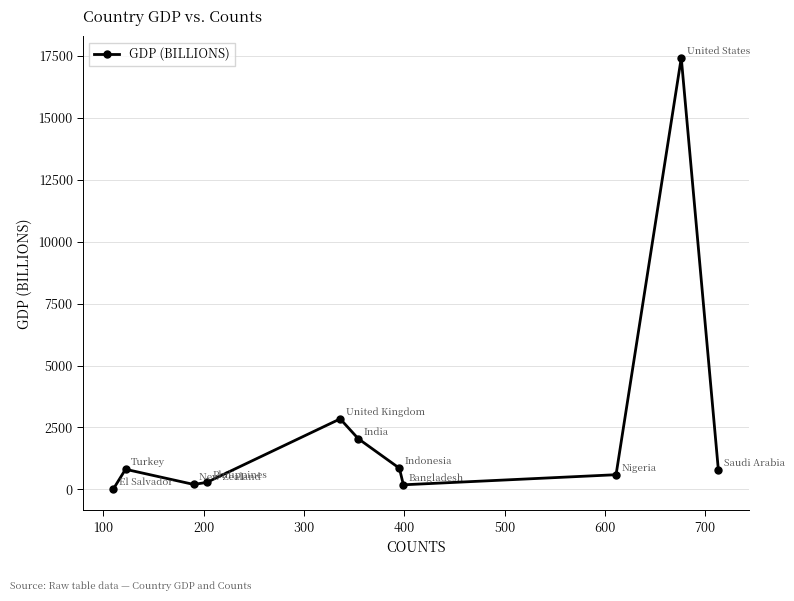

What is the average value?

2368.6